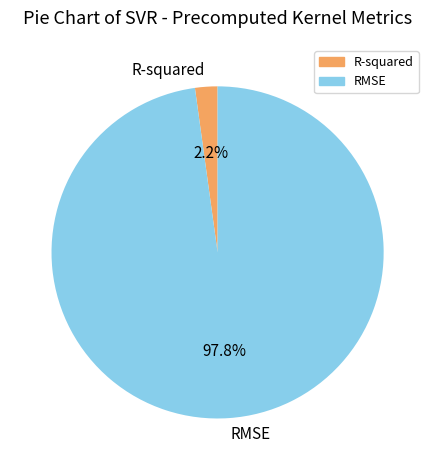

To the nearest percent, what is the combined percentage of RMSE and R-squared?

100%